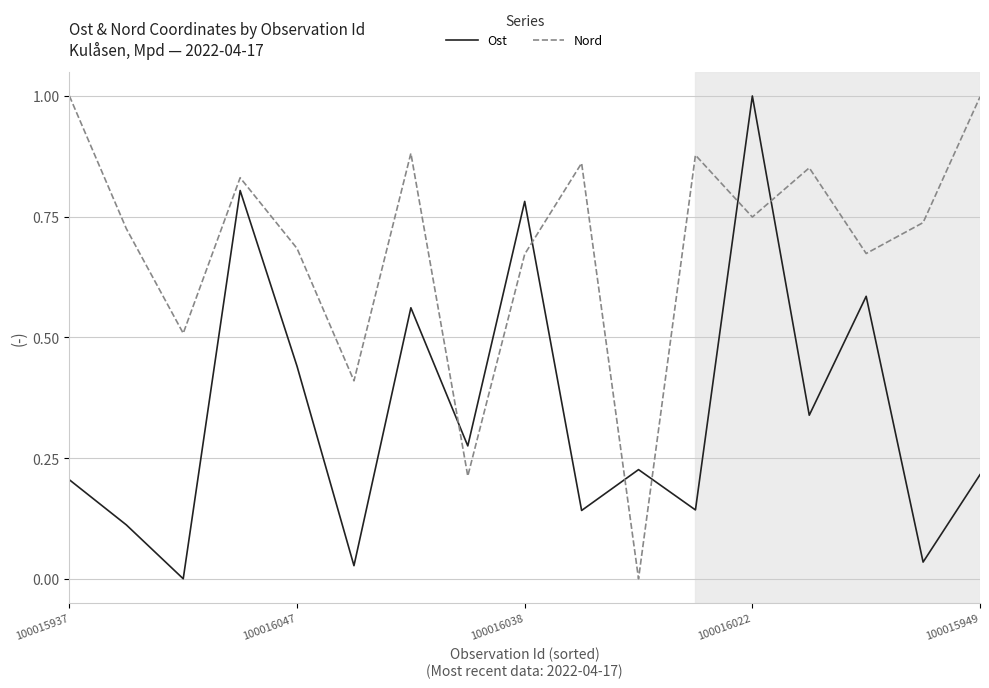

Which series has the largest total across all categories?

Nord